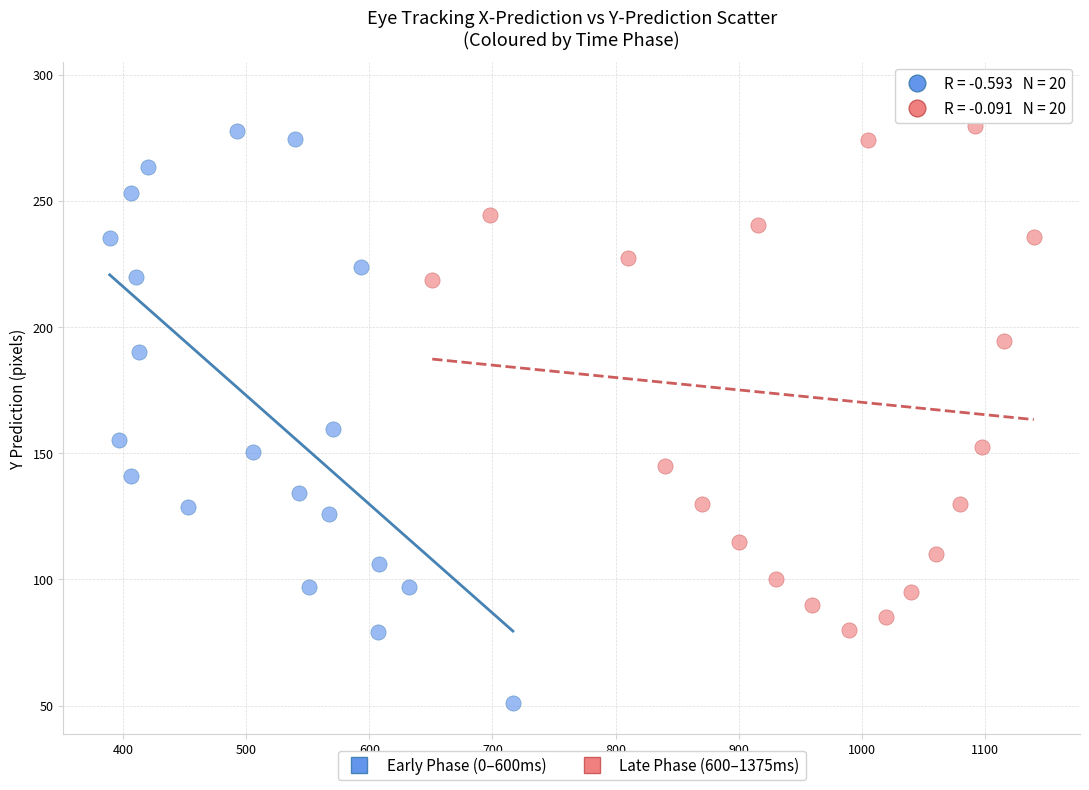

Which series contains the lowest Y value?

Early Phase (0–600ms)